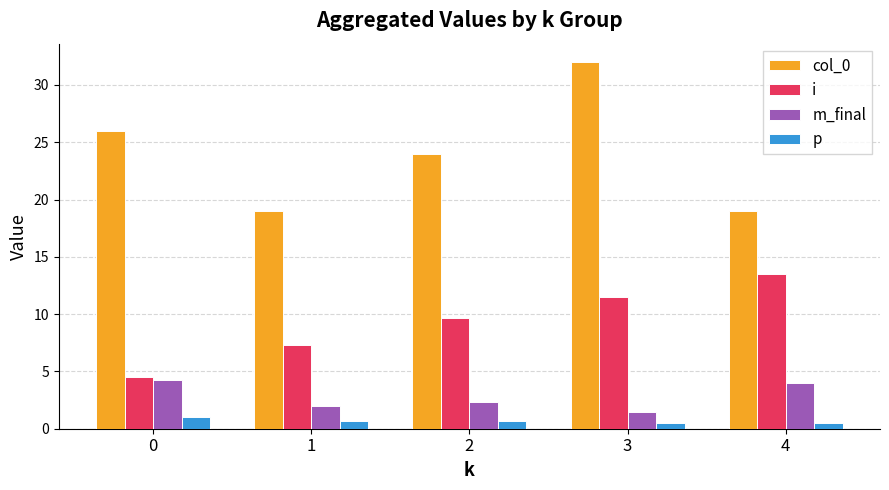

Which series has the largest total across all categories?

col_0